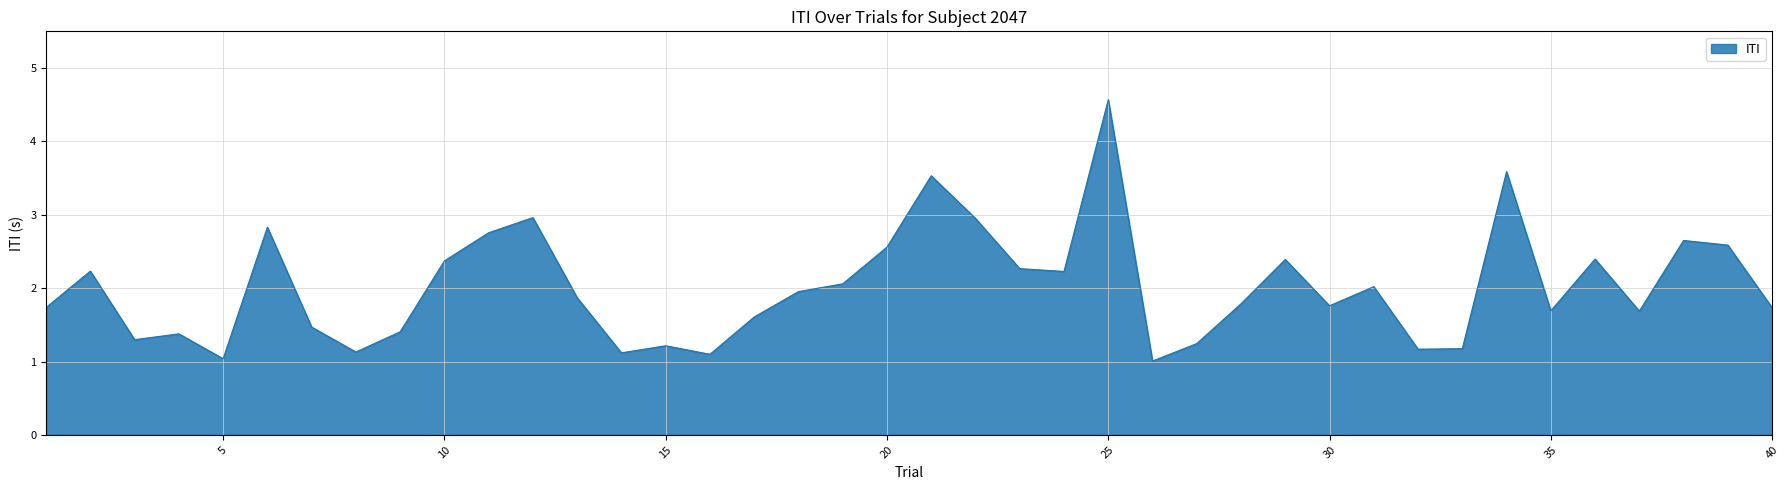

Reading left to right, list all the values displayed in this chart.

1.7	2.2	1.3	1.4	1.0	2.8	1.5	1.1	1.4	2.4	2.8	3.0	1.9	1.1	1.2	1.1	1.6	2.0	2.1	2.6	3.5	3.0	2.3	2.2	4.6	1.0	1.2	1.8	2.4	1.8	2.0	1.2	1.2	3.6	1.7	2.4	1.7	2.7	2.6	1.7